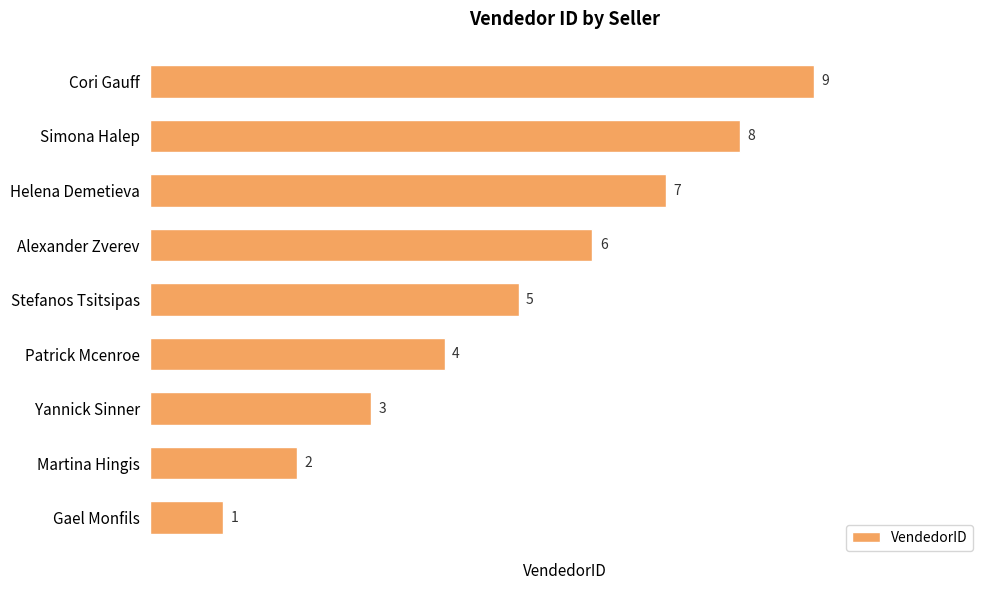

Is it true that the value at Yannick Sinner is 5?

False